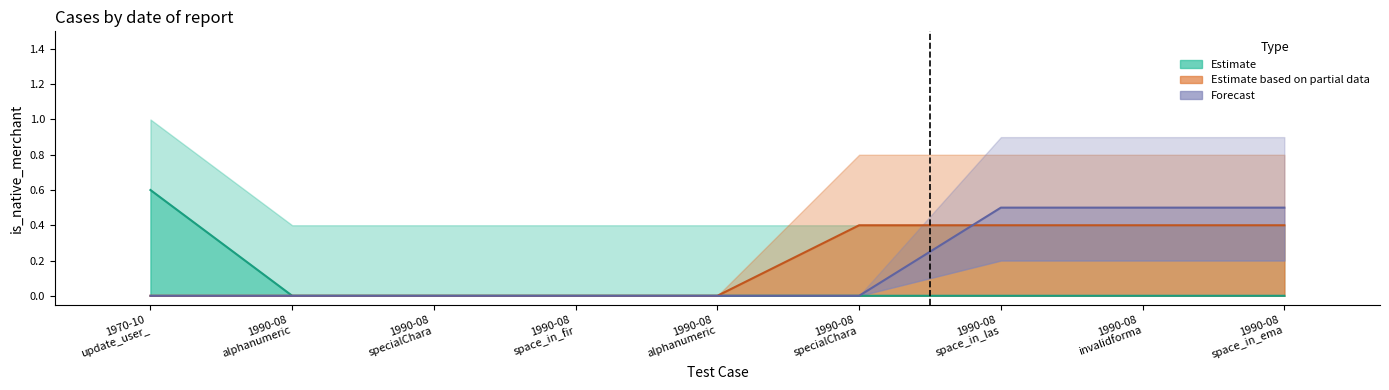

How many data points in Estimate are above 0?

1